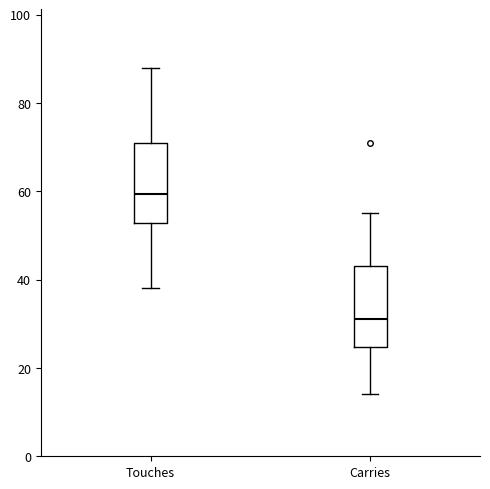

Where does the lower whisker of the box for Touches end on the y-axis? The values are not printed on the chart, so give them approximately, as read against the axis.

38